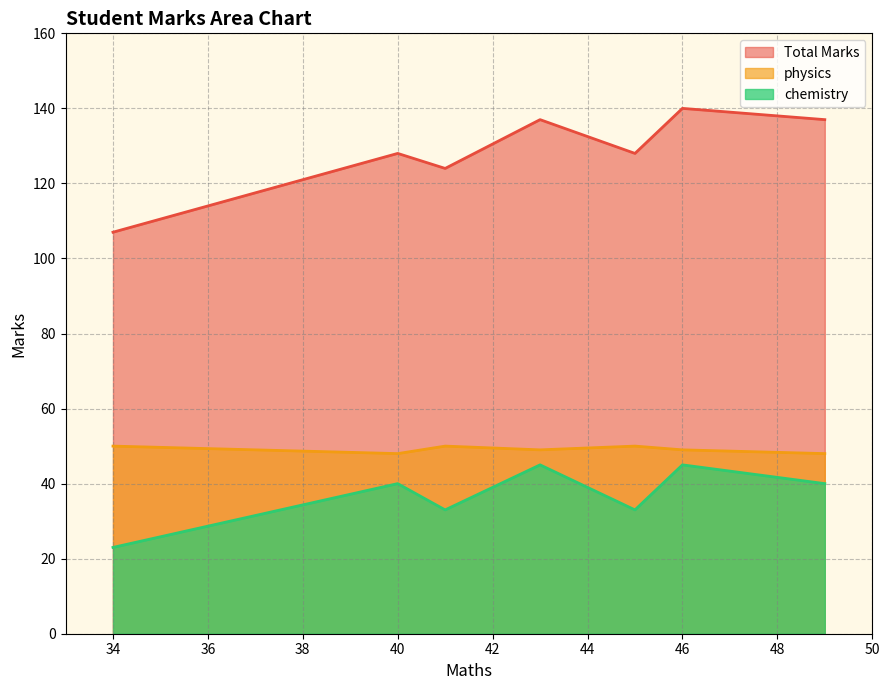

Which label corresponds to the smallest value in the chart?

34